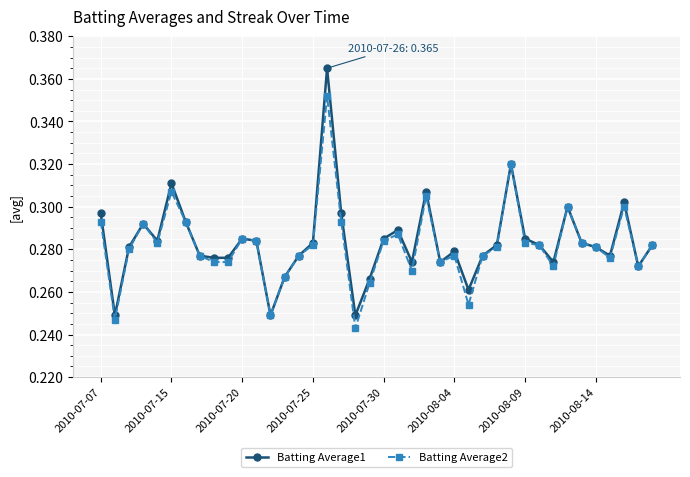

Is this an area chart (filled region under the line)?

No